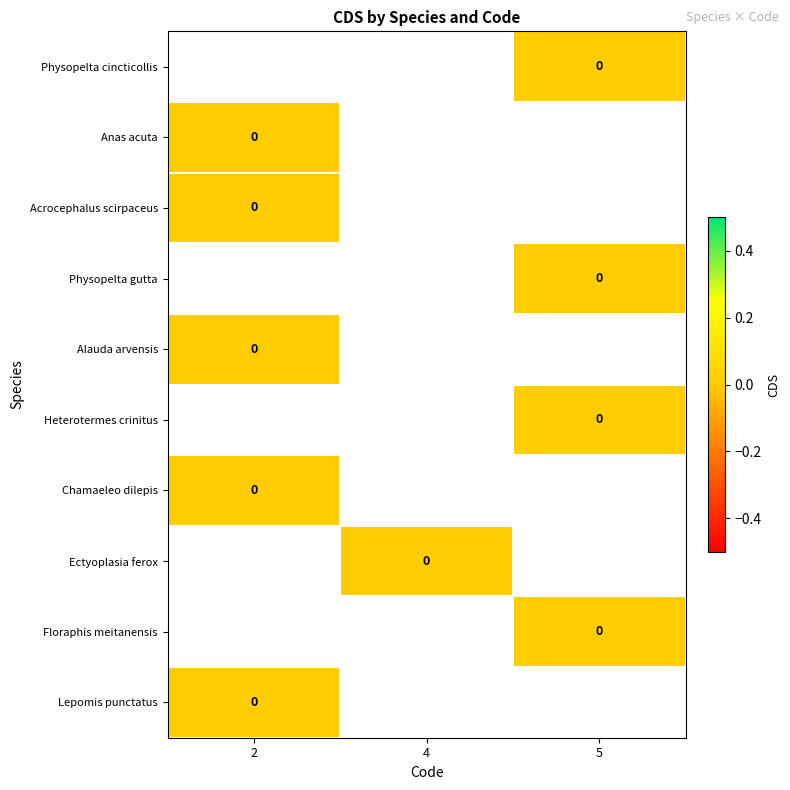

Which category has the highest value in the Anas acuta series?

2